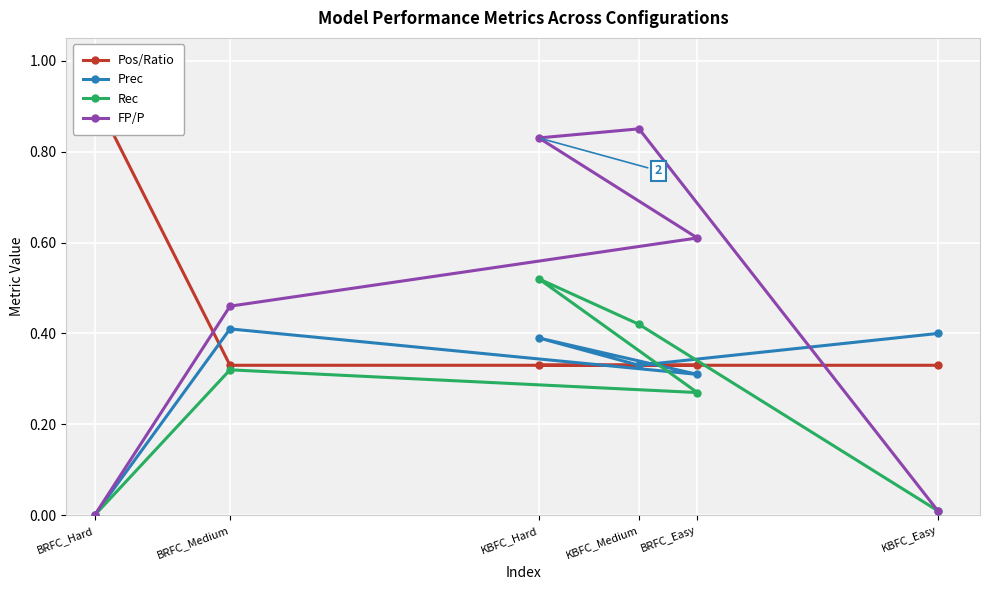

Is it true that Prec equals 0.0 at BRFC_Hard?

True